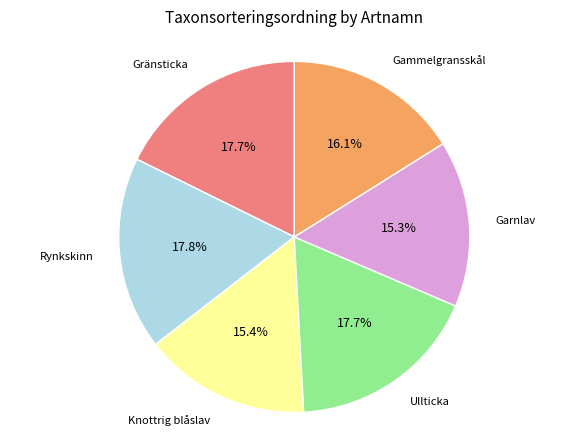

How many segments does this pie chart have?

6